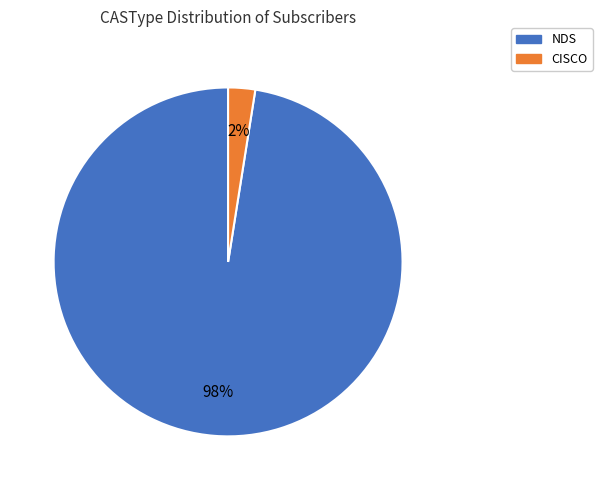

The CISCO slice represents 11% of the pie. True or false?

False